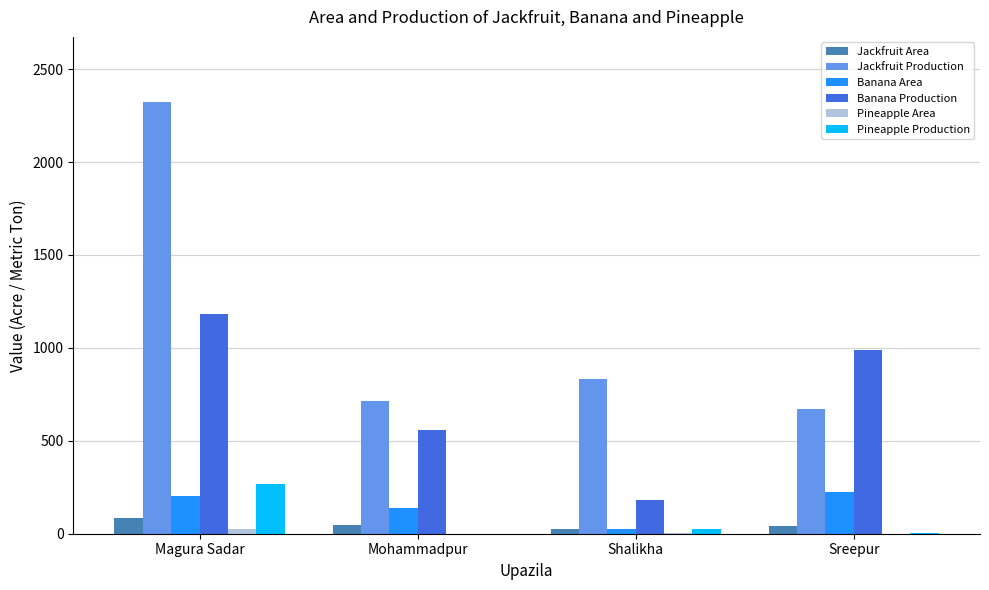

Is it true that Jackfruit Production equals 716 at Mohammadpur?

True